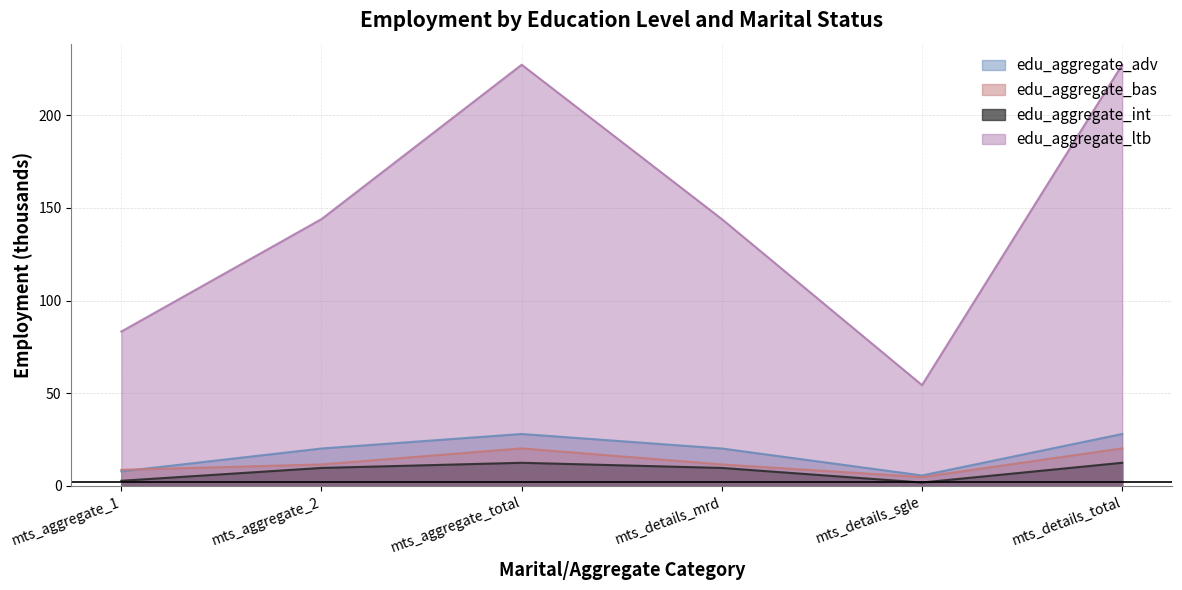

What is the sum of the edu_aggregate_bas values at mts_details_sgle and mts_details_total?

25.0